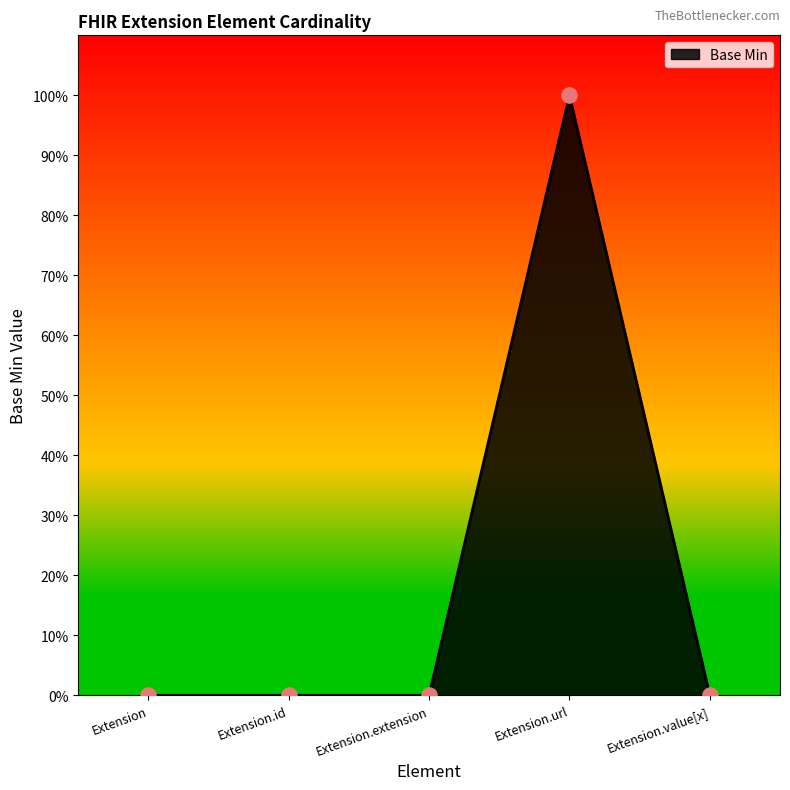

What is the change in value from Extension to Extension.url?

+1